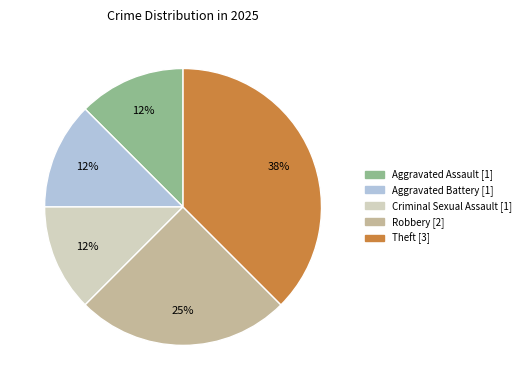

Does any single category account for the majority?

No